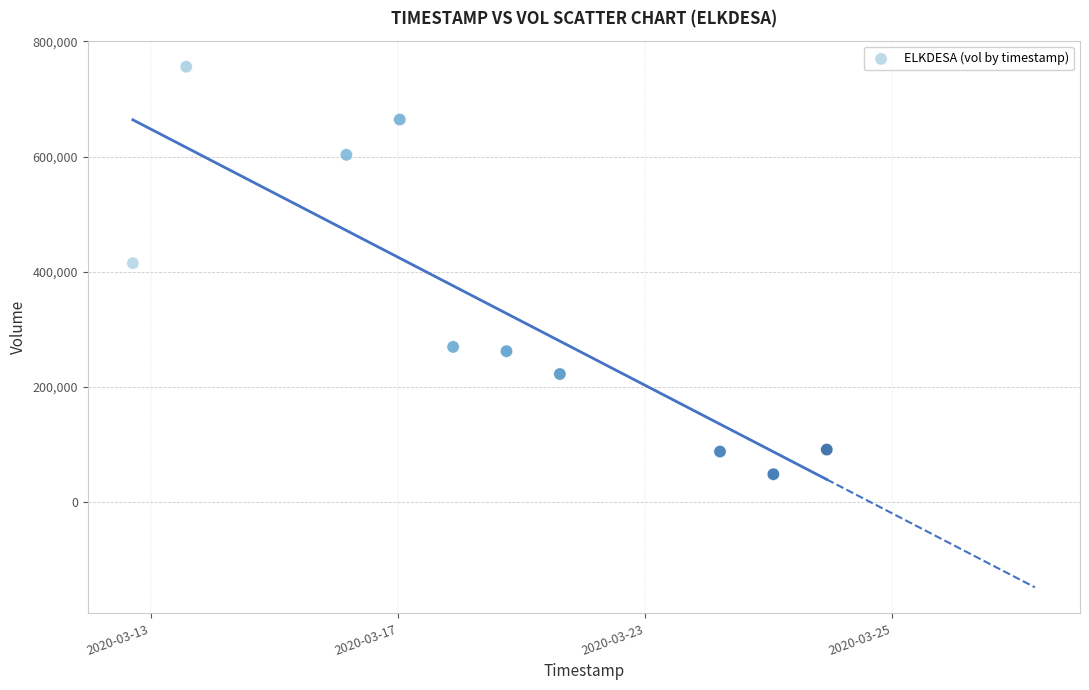

What is the average X value?

1584550080